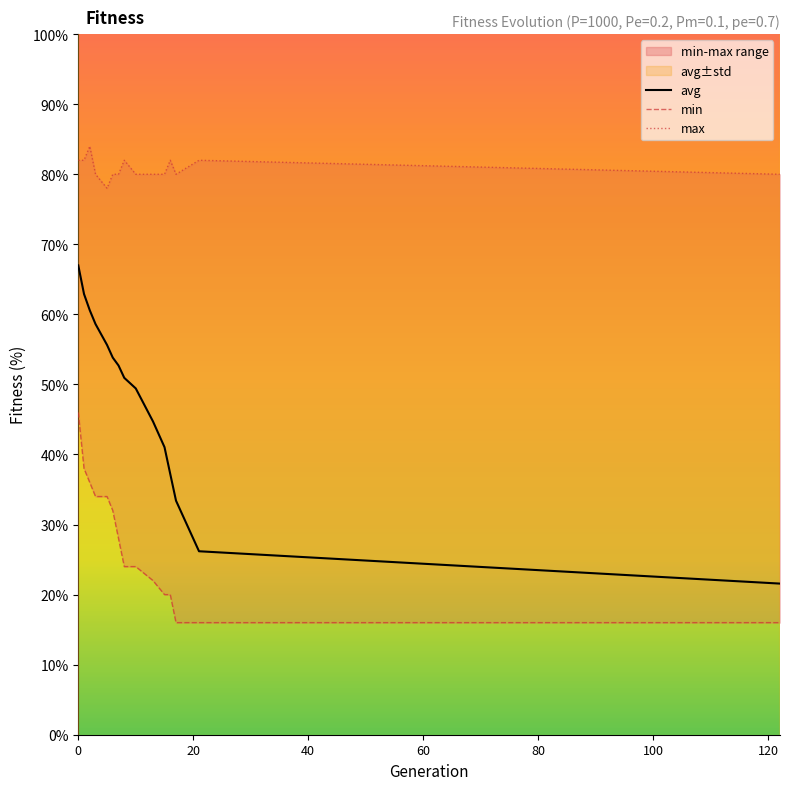

Does the chart have visible grid lines?

No